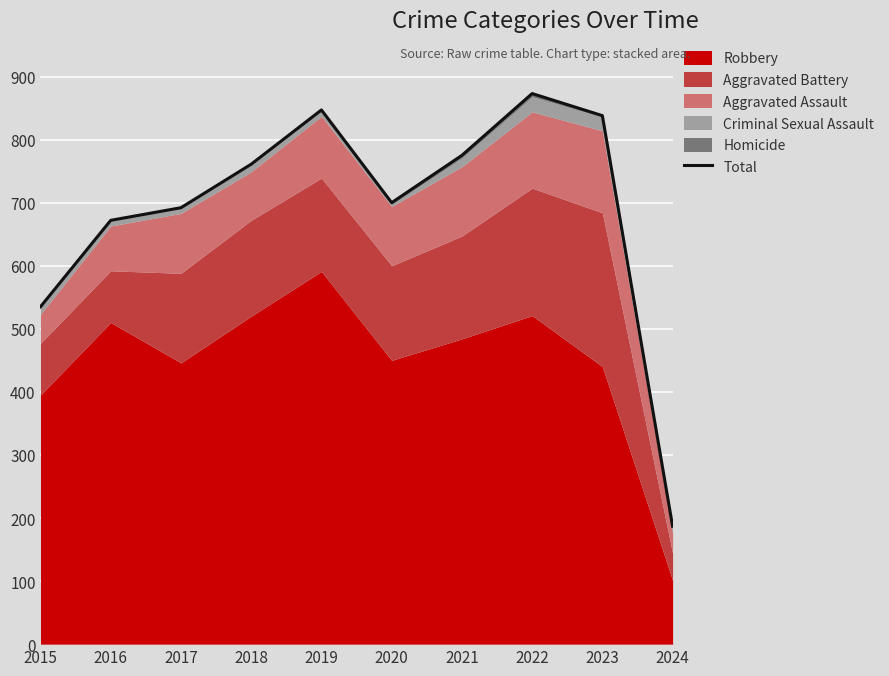

What is the value of the 4th point from the left?

761